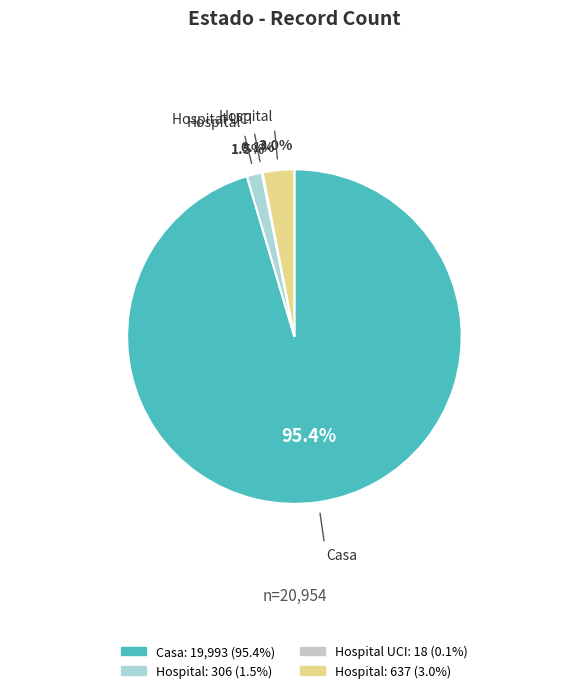

To the nearest percent, what is the difference between the largest and smallest slice percentages?

95%